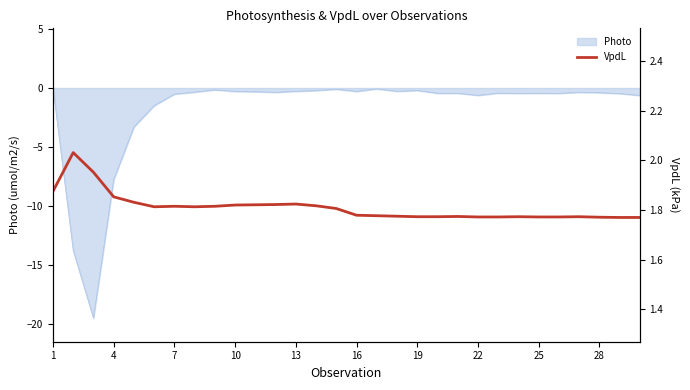

Reading right to left, list all the values displayed in this chart.

1.8	1.8	1.8	1.8	1.8	1.8	1.8	1.8	1.8	1.8	1.8	1.8	1.8	1.8	1.8	1.8	1.8	1.8	1.8	1.8	1.8	1.8	1.8	1.8	1.8	1.8	1.9	2.0	2.0	1.9